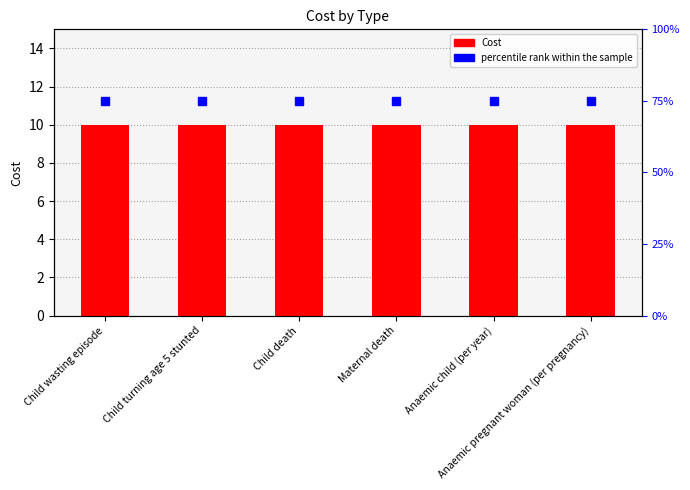

At which category is the sum across all series the highest?

Child wasting episode